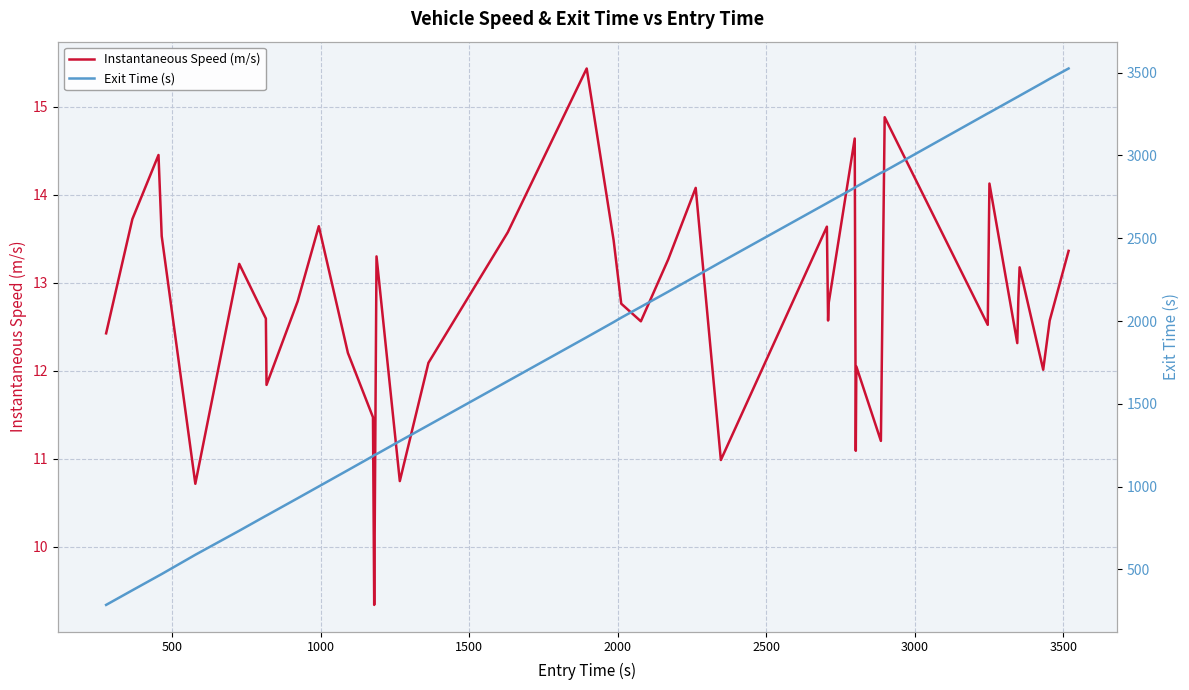

True or false: Instantaneous Speed (m/s) has a value of 22.1 at 2500.

False